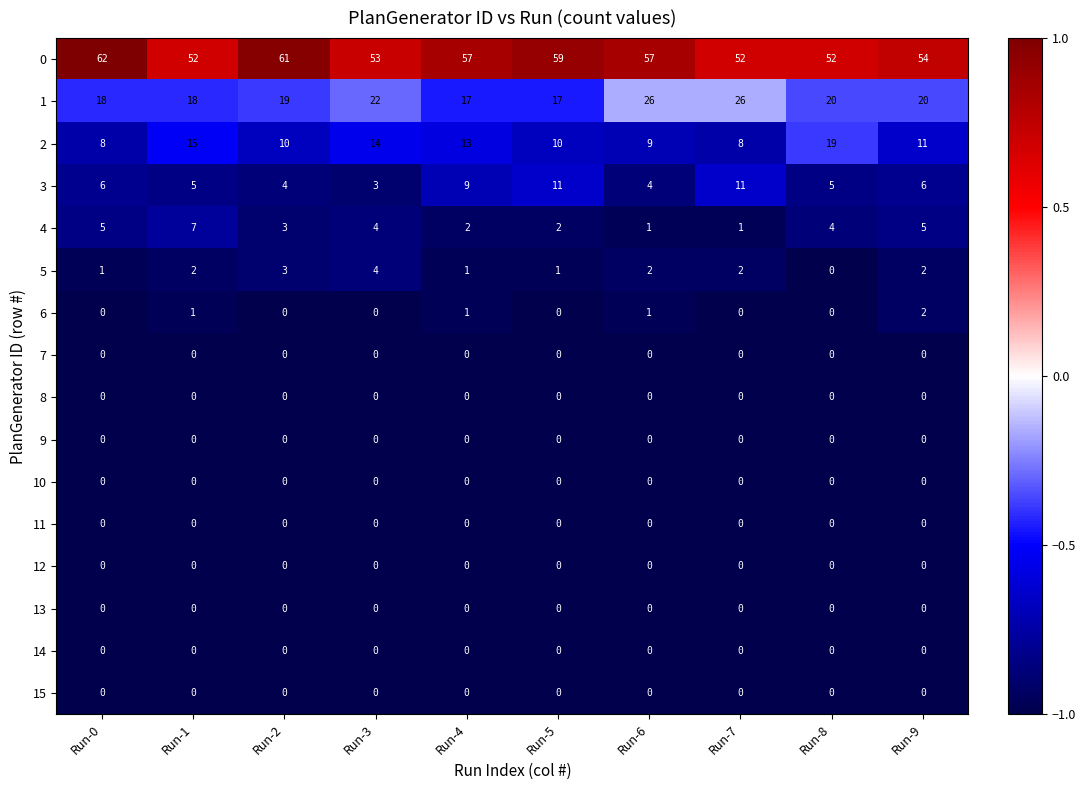

What is the total value across all series at Run-3?

100